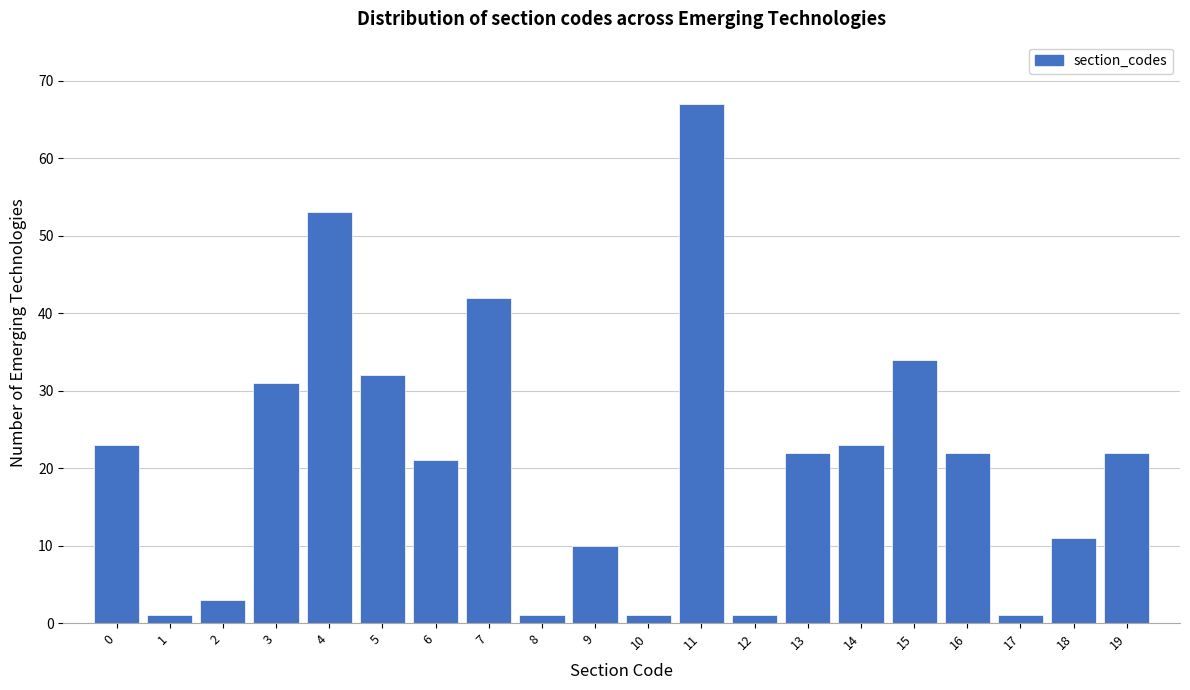

Reading left to right, list every bar in this chart as the range it spans on the x-axis followed by its height. The values are not printed on the chart, so give them approximately, as read against the axis.

-0.5 to 0.5: 23
0.5 to 1.5: 1
1.5 to 2.5: 3
2.5 to 3.5: 31
3.5 to 4.5: 53
4.5 to 5.5: 32
5.5 to 6.5: 21
6.5 to 7.5: 42
7.5 to 8.5: 1
8.5 to 9.5: 10
9.5 to 10.5: 1
10.5 to 11.5: 67
11.5 to 12.5: 1
12.5 to 13.5: 22
13.5 to 14.5: 23
14.5 to 15.5: 34
15.5 to 16.5: 22
16.5 to 17.5: 1
17.5 to 18.5: 11
18.5 to 19.5: 22